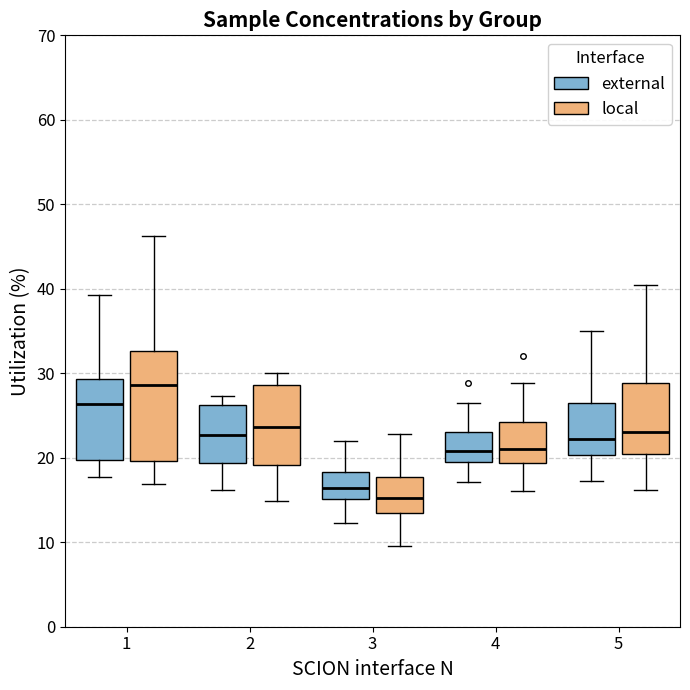

Comparing the boxes themselves (not the whiskers), which one is the tallest?

1 (local)